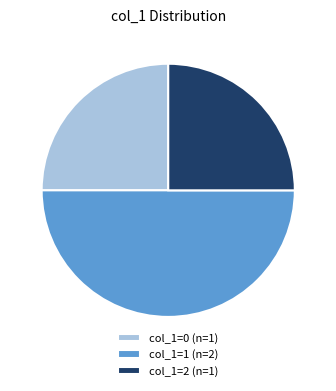

Count the number of slices in the pie.

3